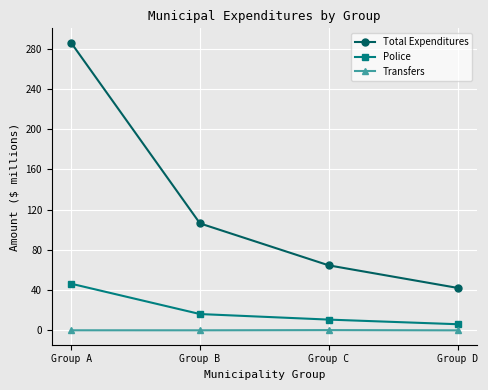

Does the chart have visible grid lines?

Yes